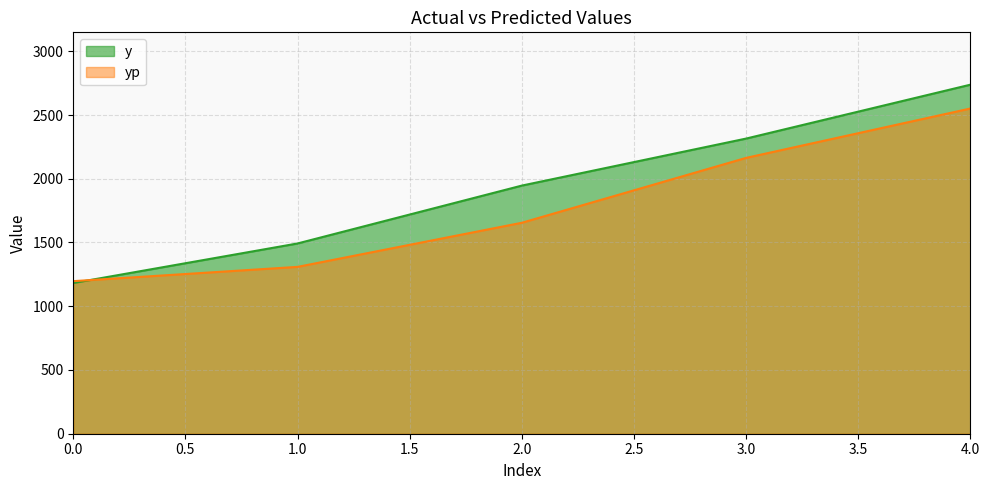

The y series shows 2315.2 at 3.0. True or false?

True